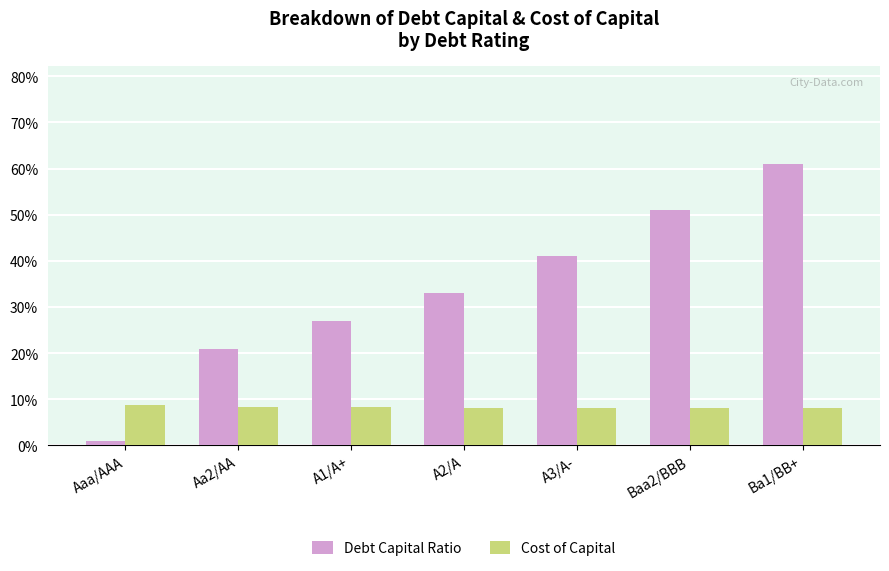

What is the value of the Cost of Capital bar at the 2nd from the left?

0.1